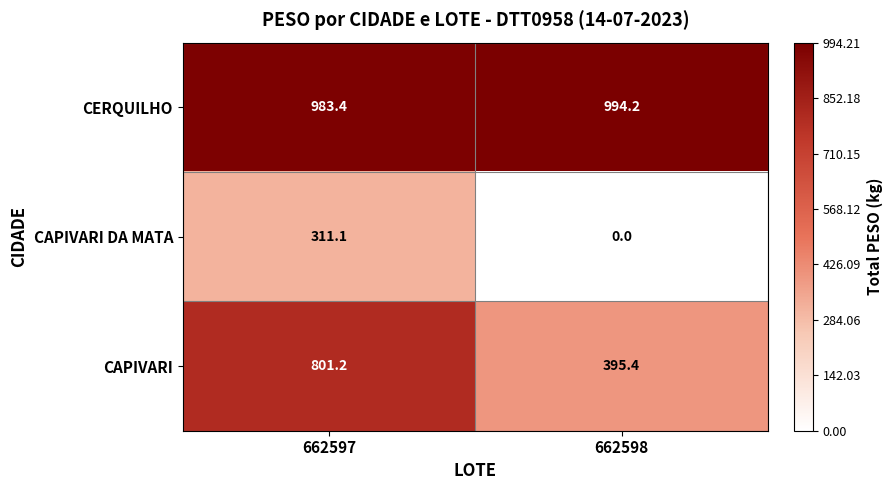

What is the maximum value for CAPIVARI?

801.2